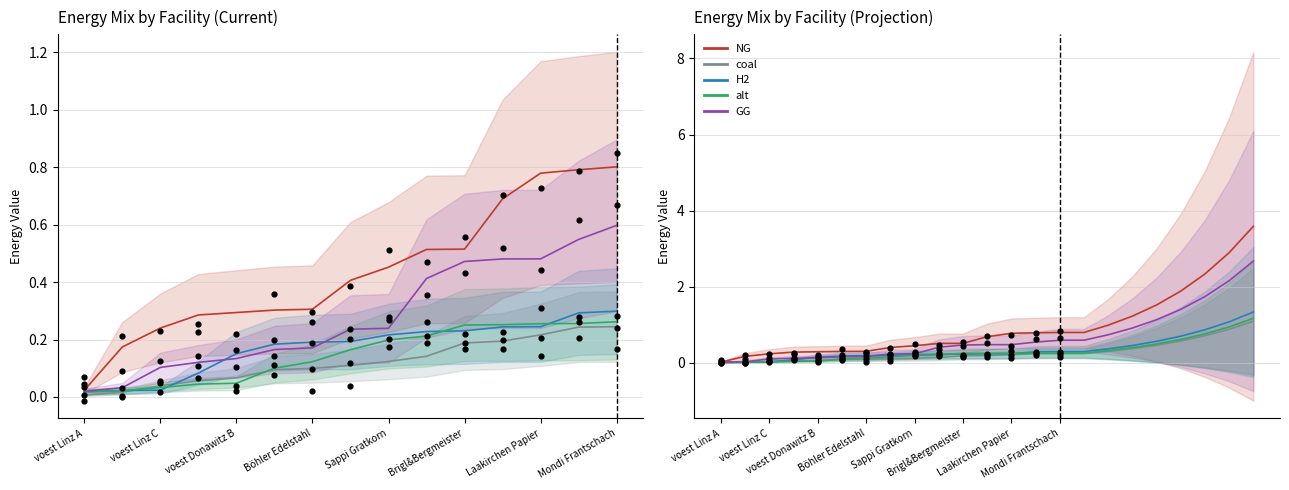

Is the value of NG at Böhler Edelstahl greater than the value of coal at Böhler Edelstahl?

Yes